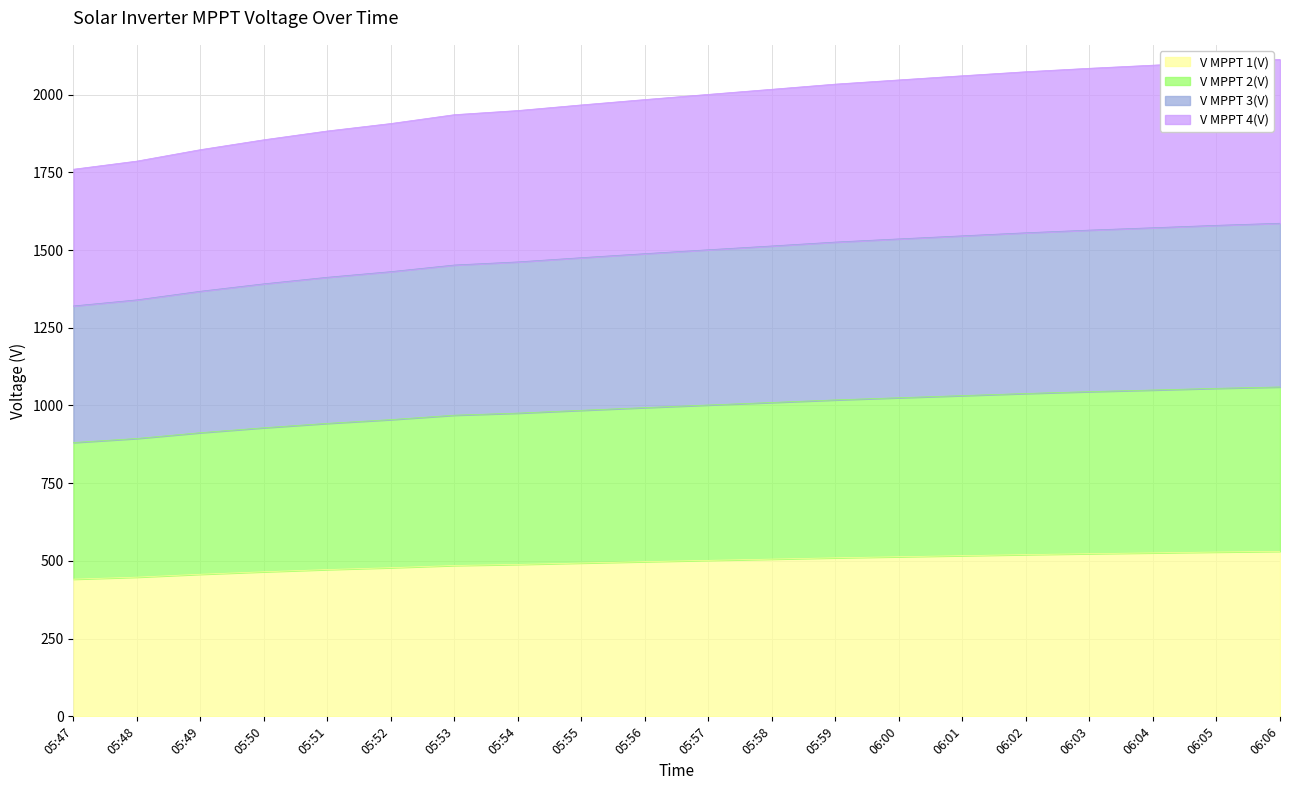

What is the label of the 6th point from the left?

05:52